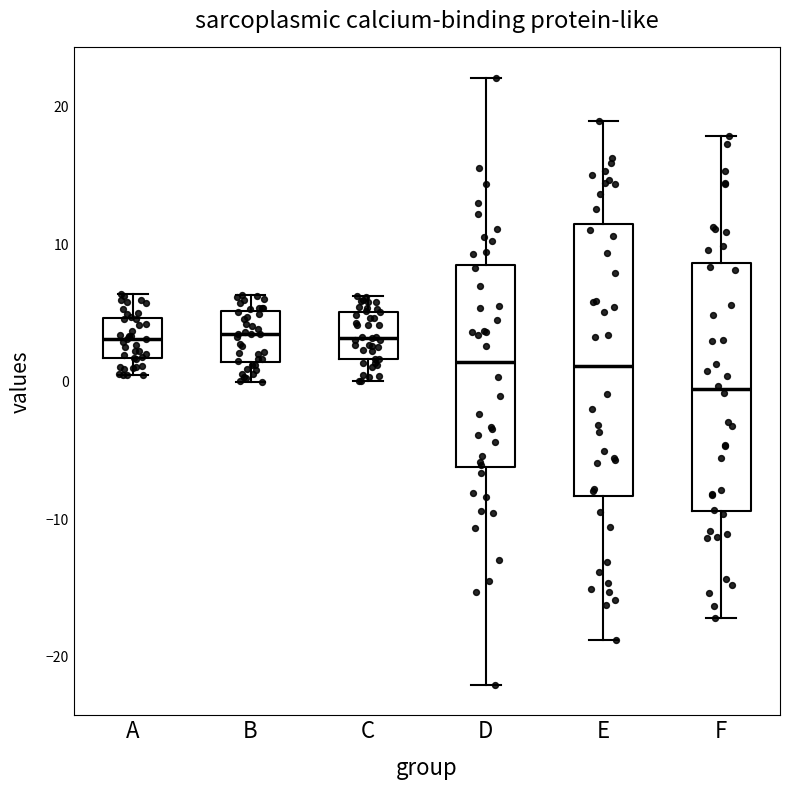

Reading left to right, read every box against the y-axis: the position of its median line, the range the box covers, and the ends of its whiskers. The values are not printed on the chart, so give them approximately, as read against the axis.

A: median 3, box 2 to 5, whiskers 0 to 6
B: median 3, box 1 to 5, whiskers 0 to 6
C: median 3, box 2 to 5, whiskers 0 to 6
D: median 1, box -6 to 8, whiskers -22 to 22
E: median 1, box -8 to 11, whiskers -19 to 19
F: median -1, box -9 to 9, whiskers -17 to 18